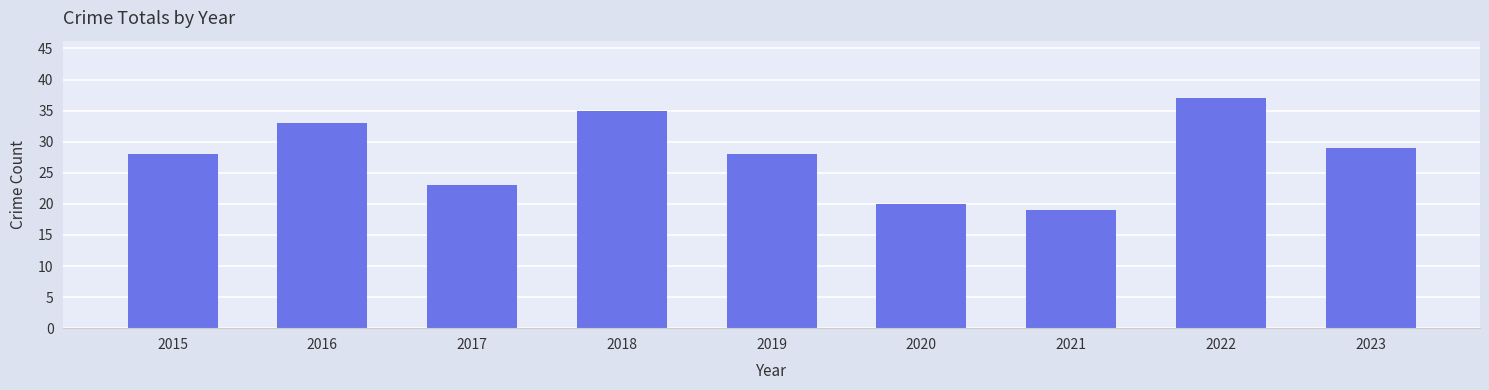

Count the number of categories in the chart.

9